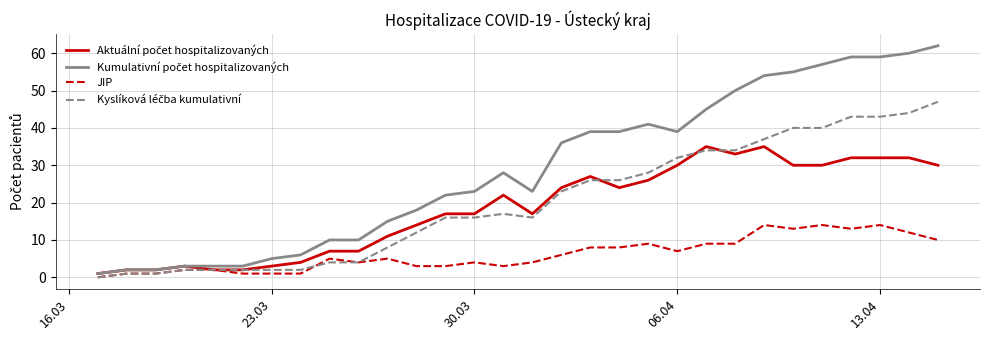

Which series has the widest spread of values?

Kumulativní počet hospitalizovaných